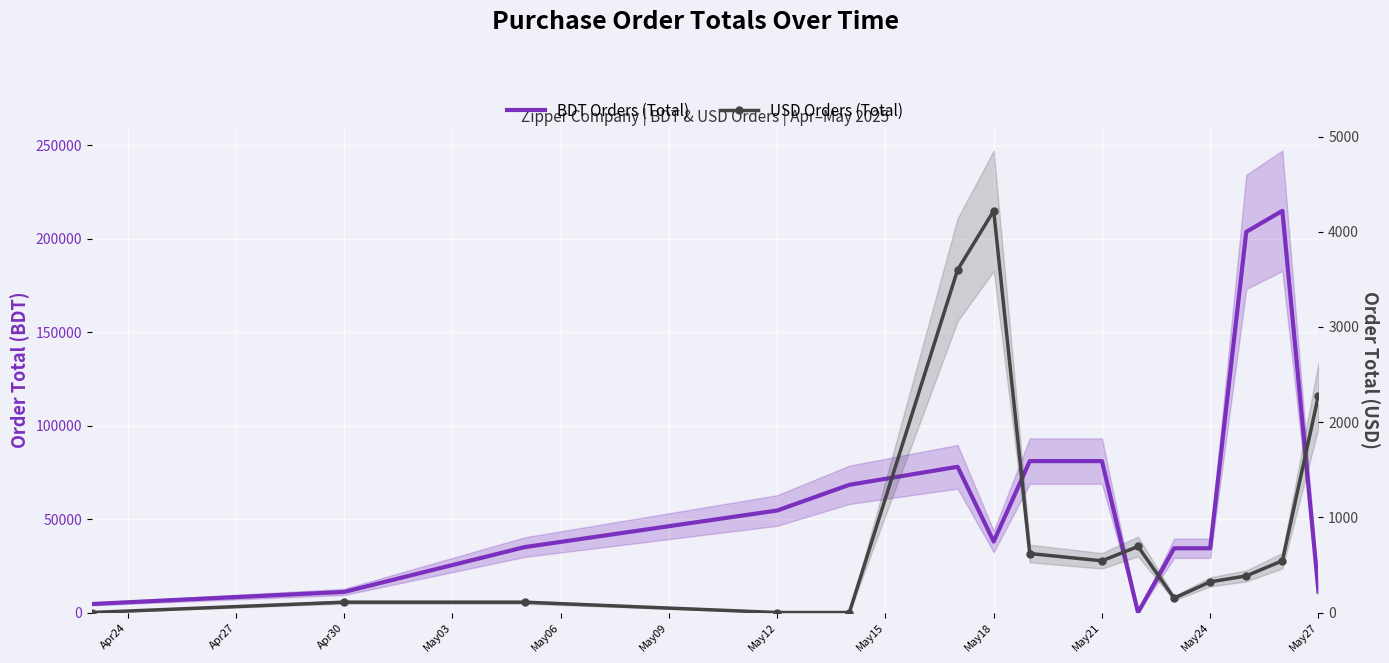

Rank the series by their maximum value, from lowest to highest.

USD Orders (Total), BDT Orders (Total)